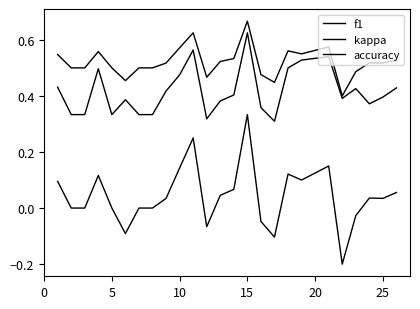

Which series has the widest spread of values?

kappa